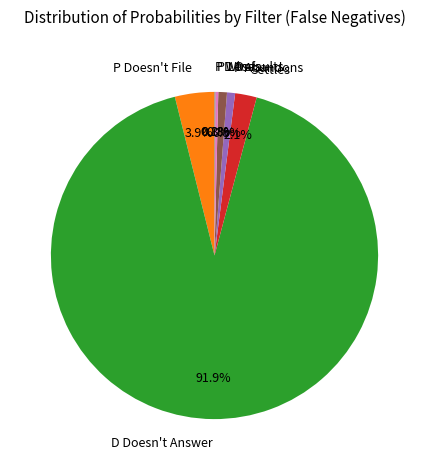

Which has a higher value, P Doesn't File or D Defaults?

P Doesn't File